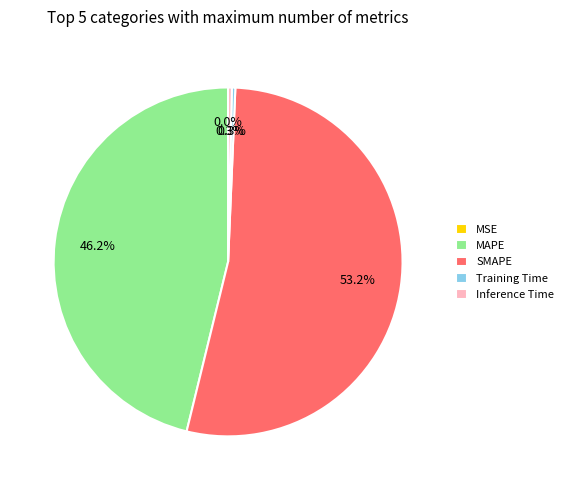

What is the majority slice?

SMAPE